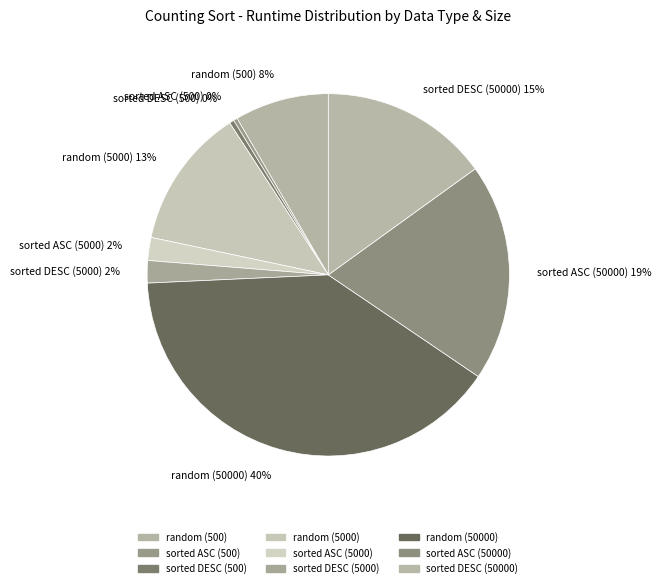

Count the number of slices in the pie.

9